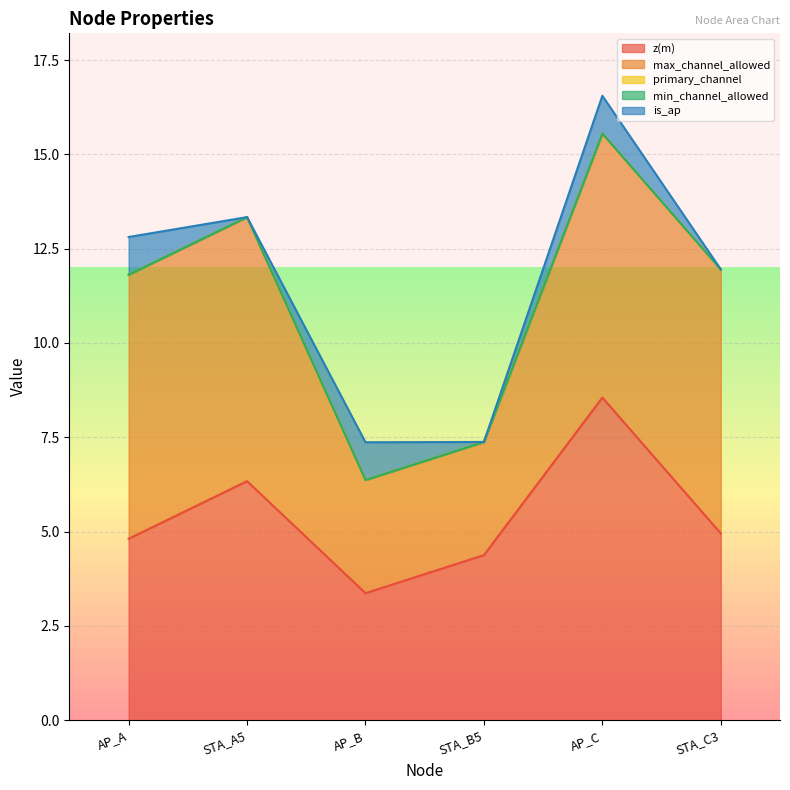

At which category is the sum across all series the highest?

AP_C